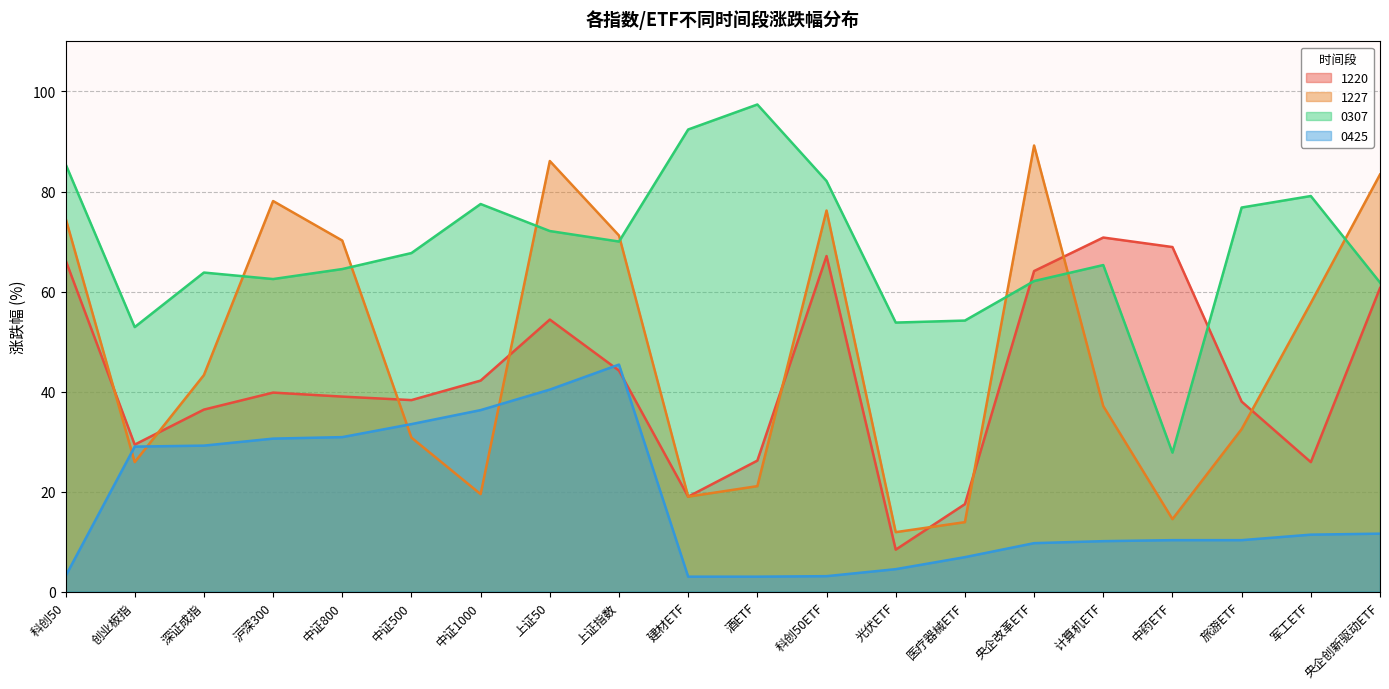

The value of 1227 at 旅游ETF is 22.3. True or false?

False